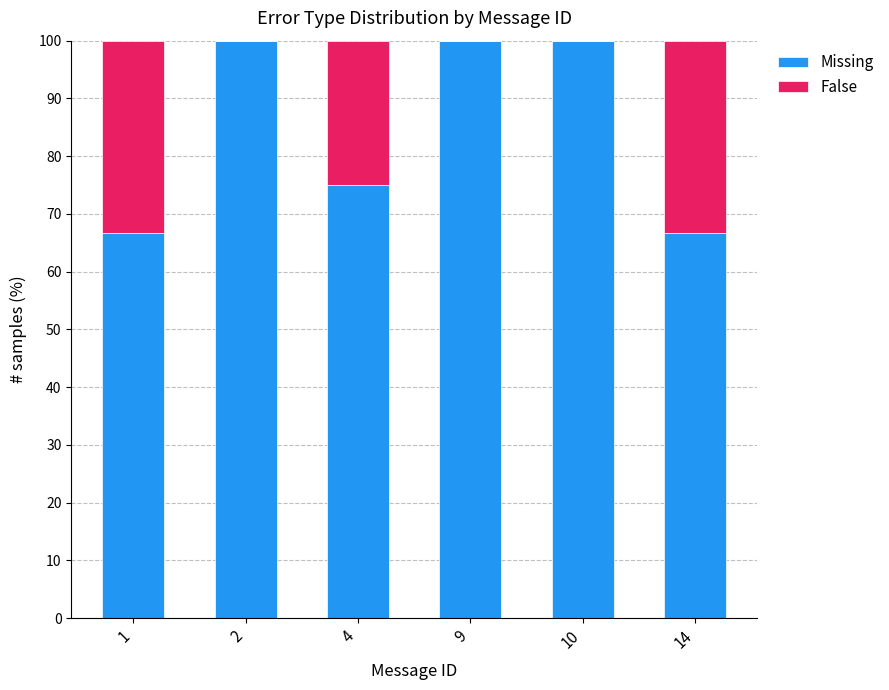

Reading left to right, list the values for the Missing series.

1=66.7	2=100.0	4=75.0	9=100.0	10=100.0	14=66.7